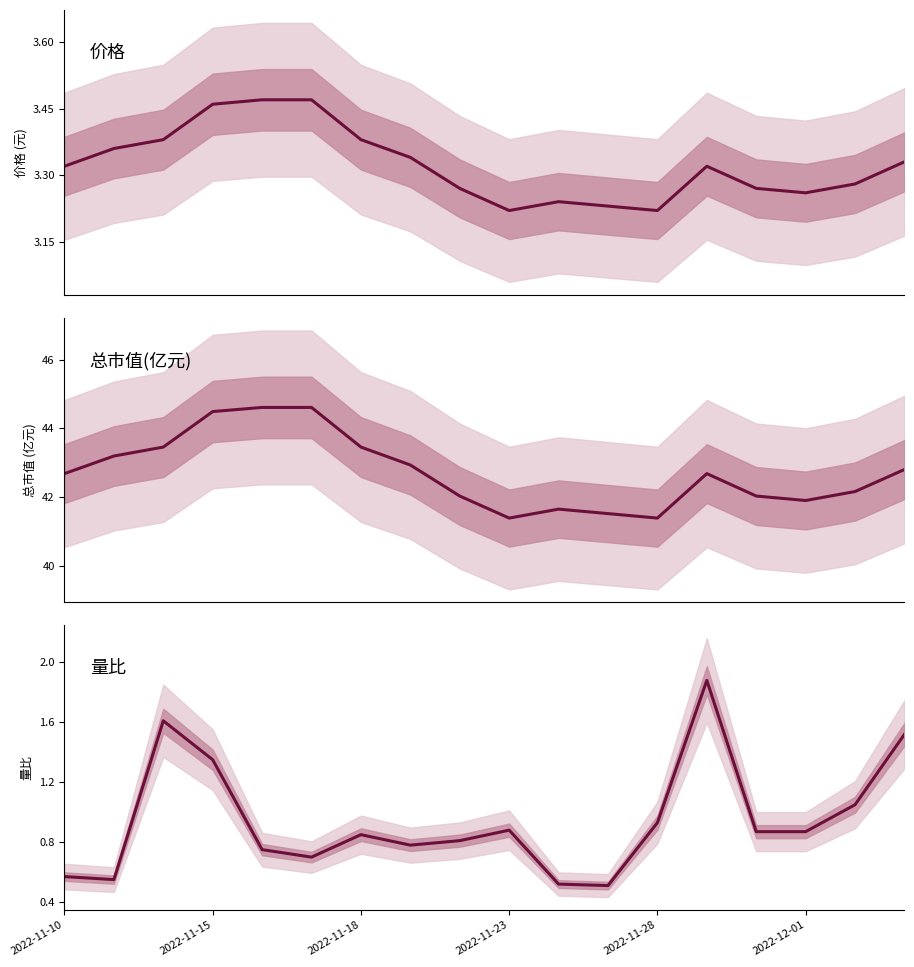

At which category does 价格 reach its first local valley?

2022-11-23